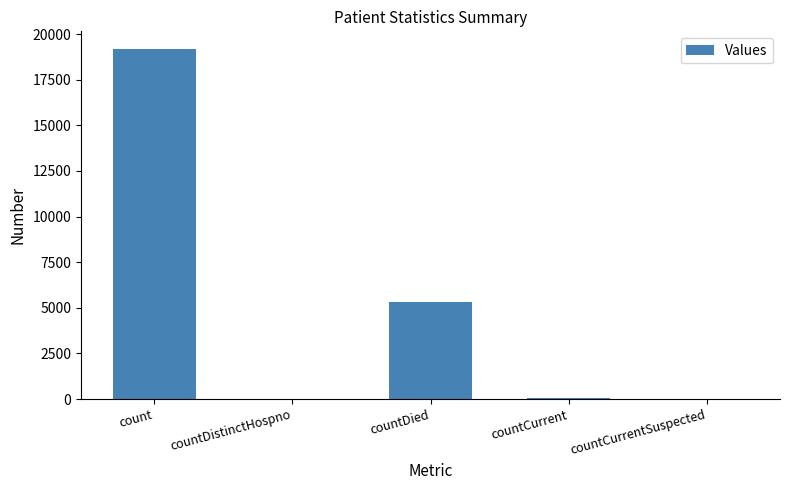

True or false: the data shows 32 at countDistinctHospno.

True